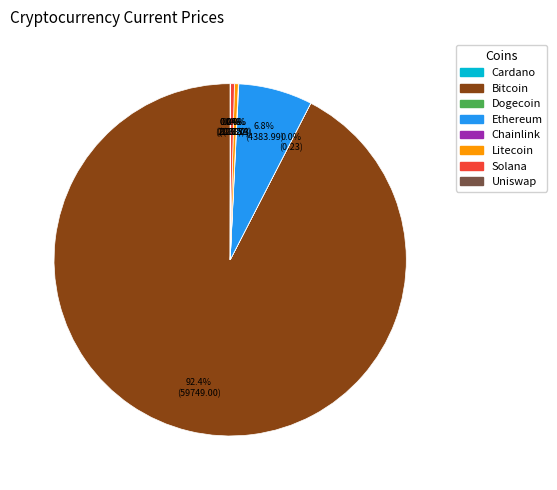

Does any single category account for the majority?

Yes